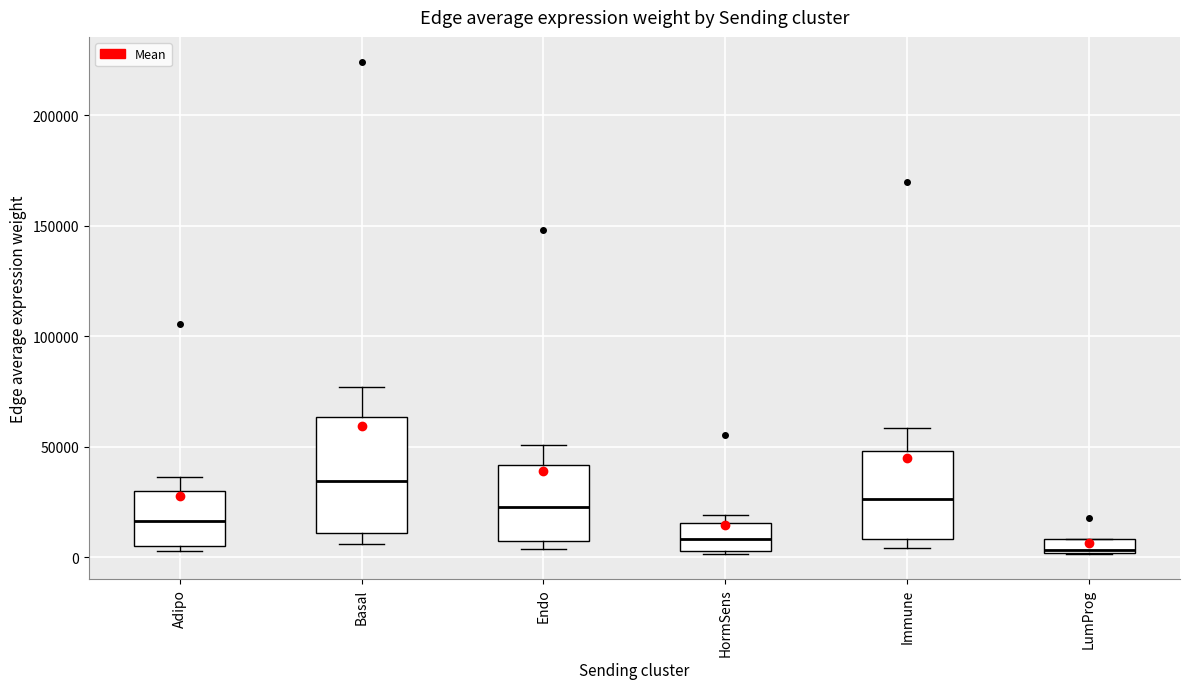

Where does the median line of the box for LumProg sit on the y-axis? The values are not printed on the chart, so give them approximately, as read against the axis.

5000